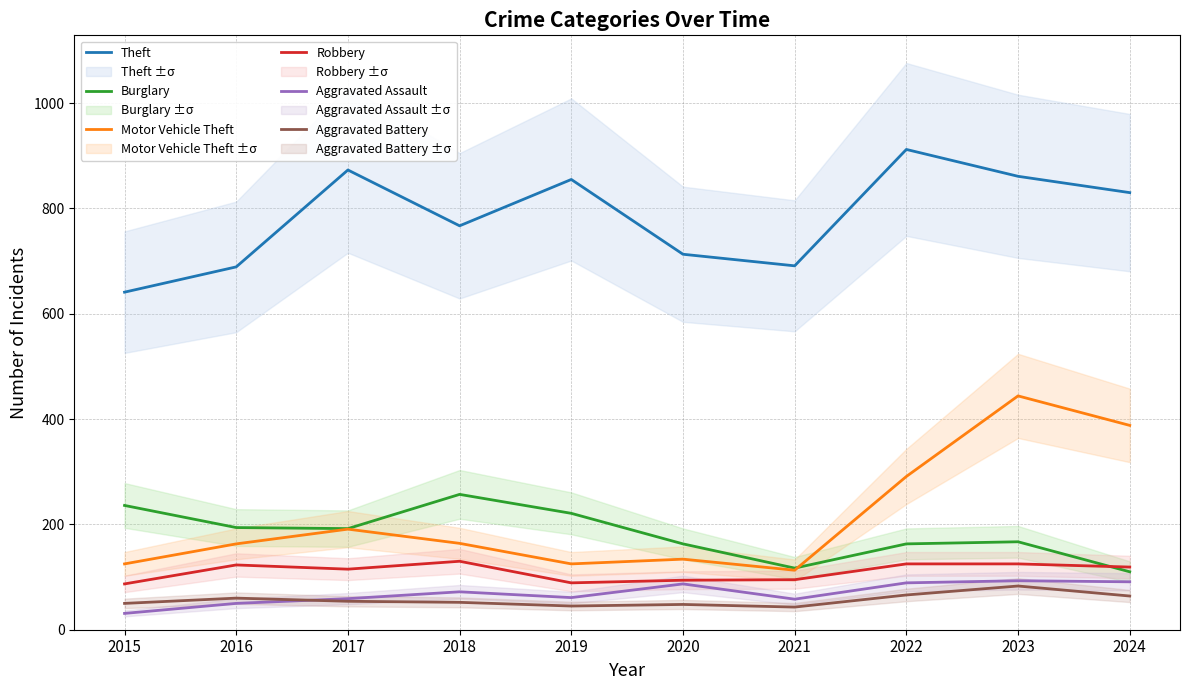

What is the value of the Aggravated Battery point at the 2nd from the left?

60